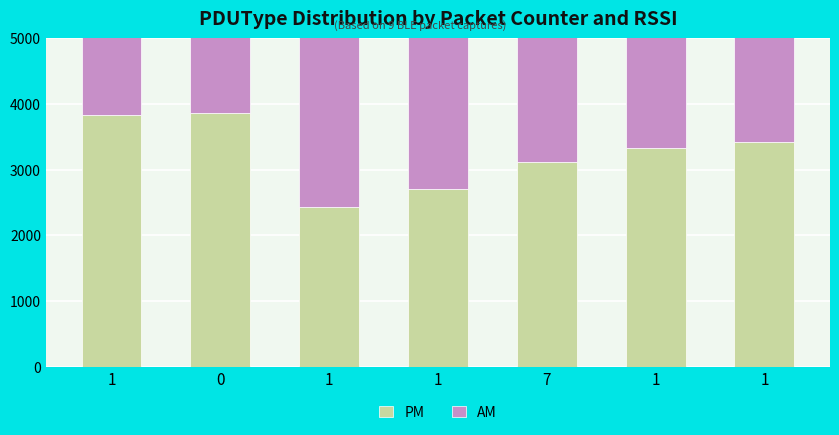

Does the chart contain any negative values?

No